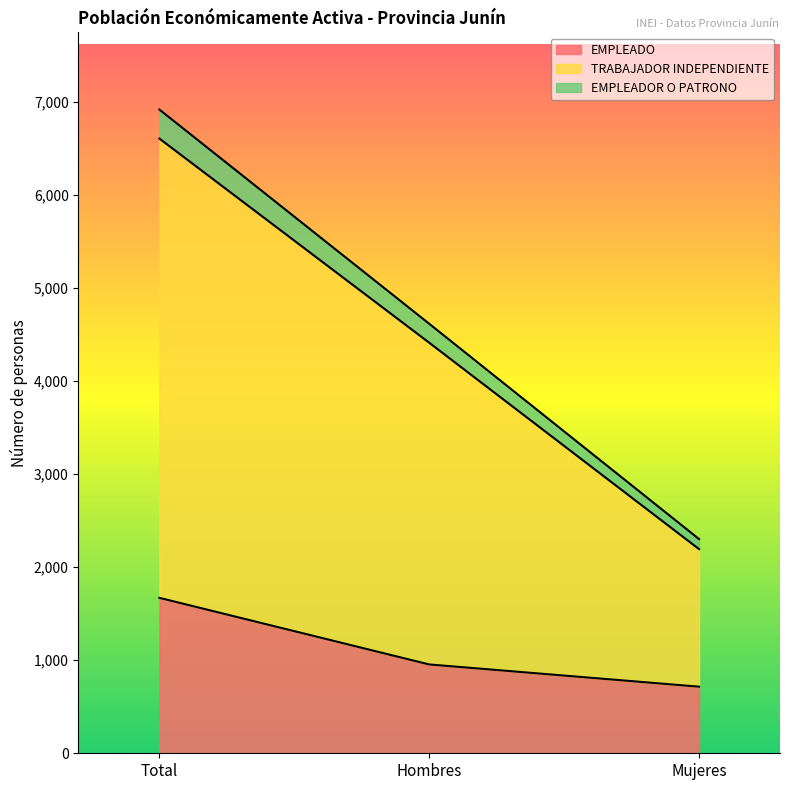

At which category is the sum across all series the highest?

Total